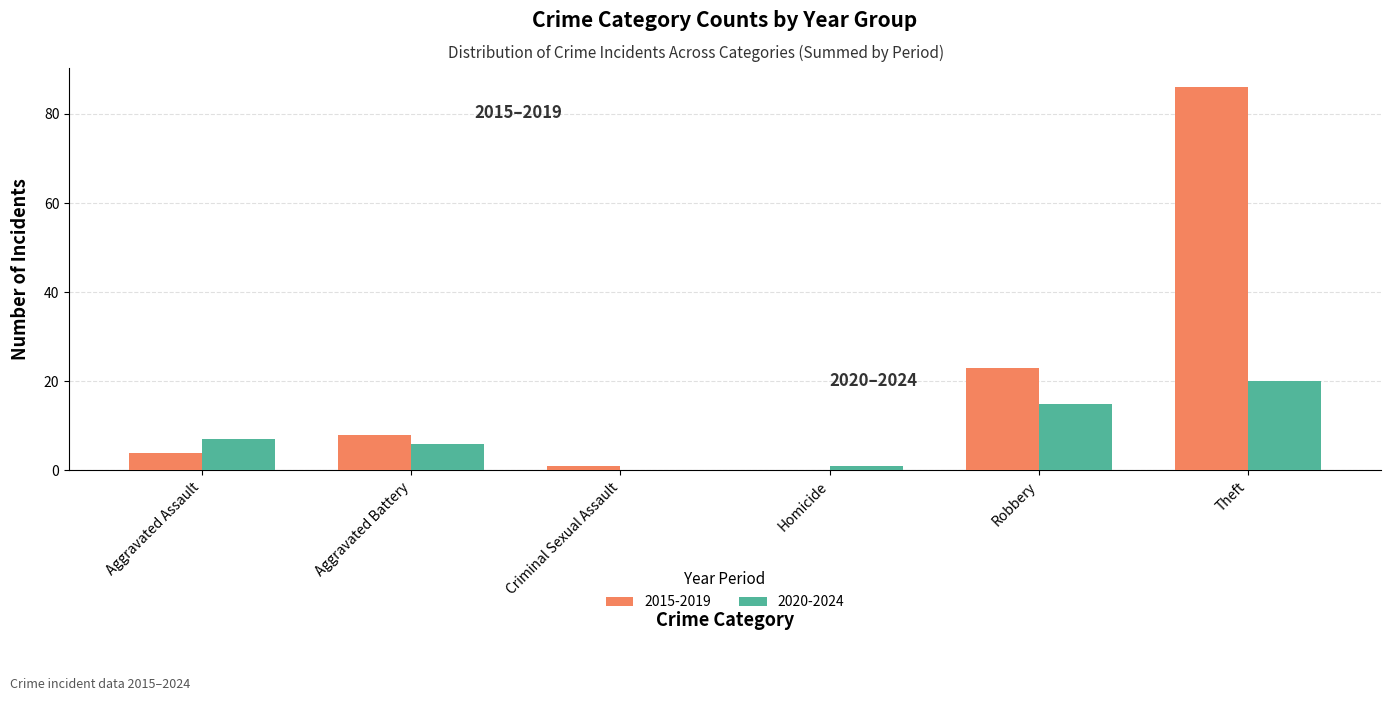

How many values in 2020-2024 are above zero?

5